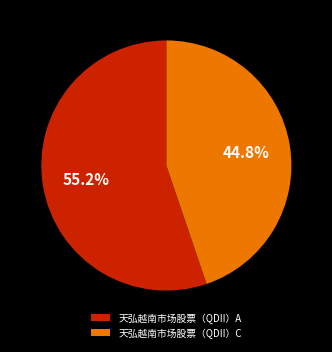

How many segments does this pie chart have?

2